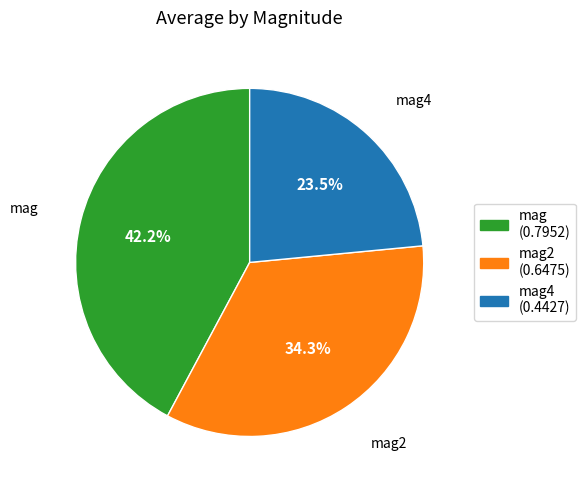

Does any single category account for the majority?

No